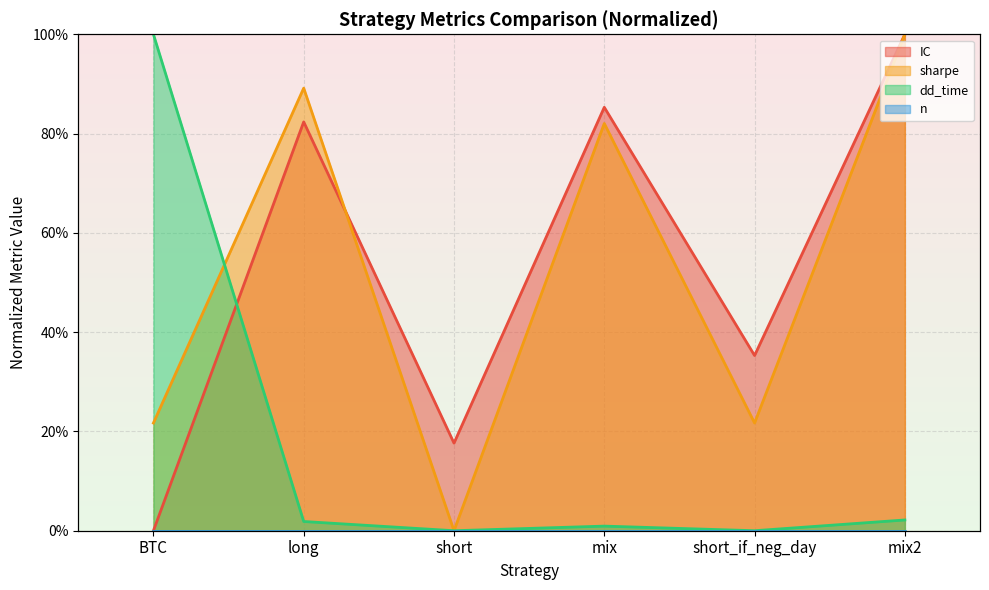

Reading left to right, transcribe all the data shown in this chart.

IC: BTC=0.0	long=0.8	short=0.2	mix=0.9	short_if_neg_day=0.4	mix2=1.0
sharpe: BTC=0.2	long=0.9	short=0.0	mix=0.8	short_if_neg_day=0.2	mix2=1.0
dd_time: BTC=1.0	long=0.0	short=0.0	mix=0.0	short_if_neg_day=0.0	mix2=0.0